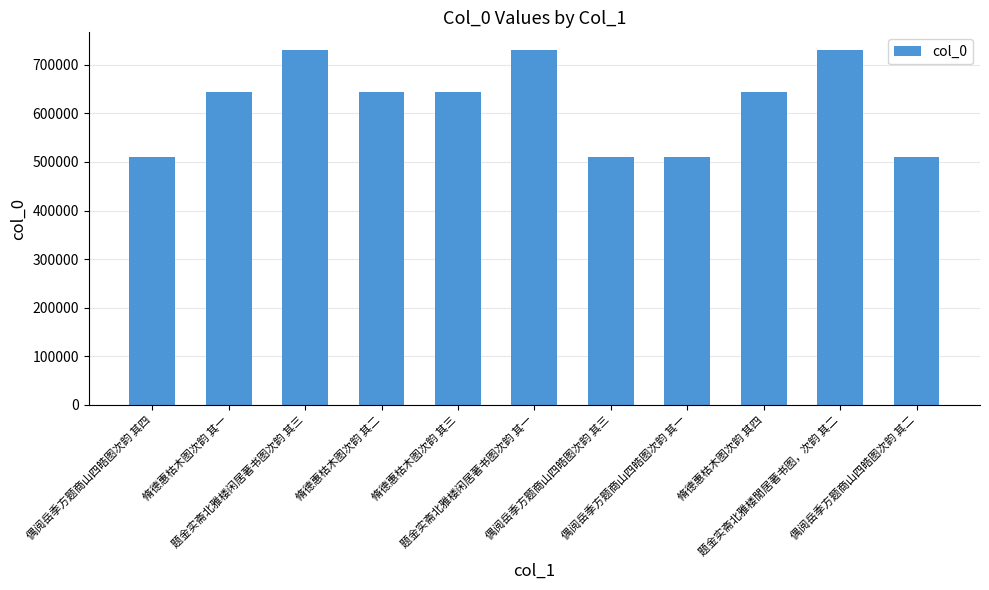

What is the label of the 10th bar from the right?

脩德惠枯木图次韵 其一